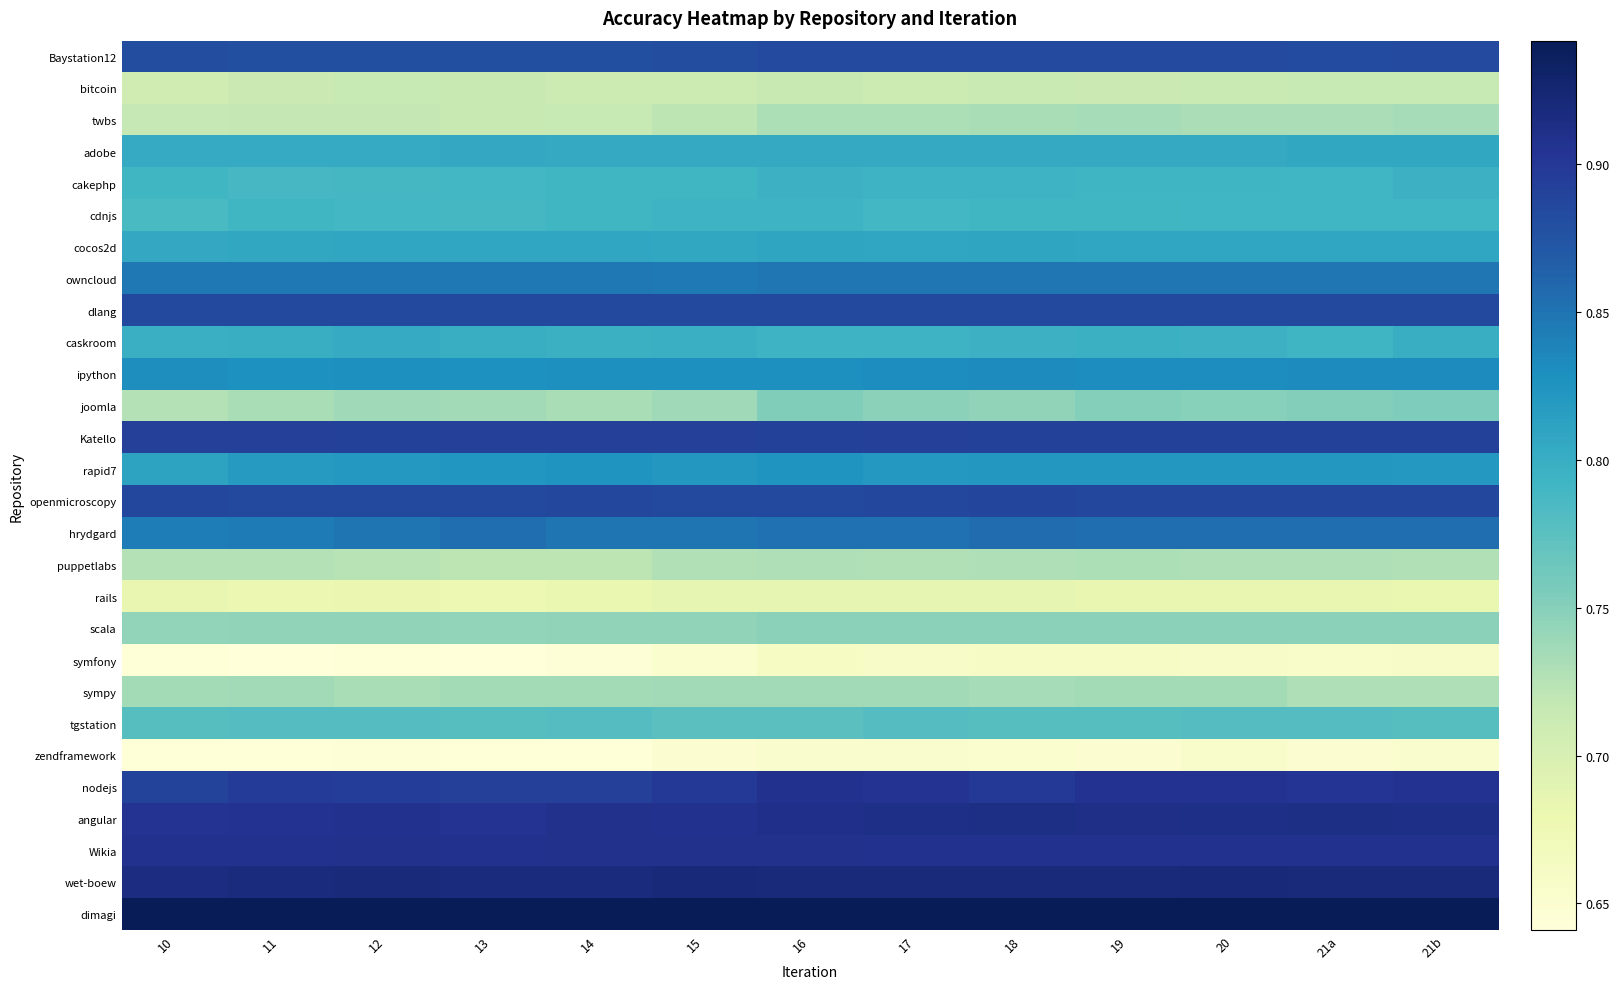

Rank the series by their maximum value, from lowest to highest.

zendframework, symfony, rails, bitcoin, puppetlabs, twbs, sympy, scala, joomla, tgstation, cdnjs, cakephp, caskroom, adobe, cocos2d, rapid7, ipython, owncloud, hrydgard, Baystation12, dlang, openmicroscopy, Katello, nodejs, Wikia, angular, wet-boew, dimagi